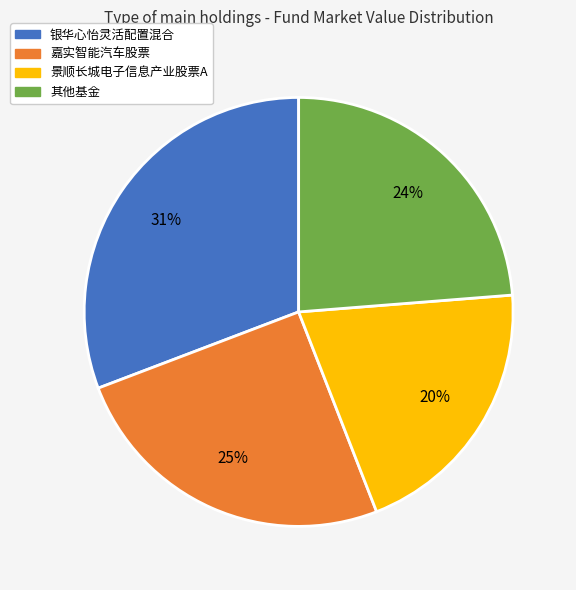

How many slices are in this pie chart?

4